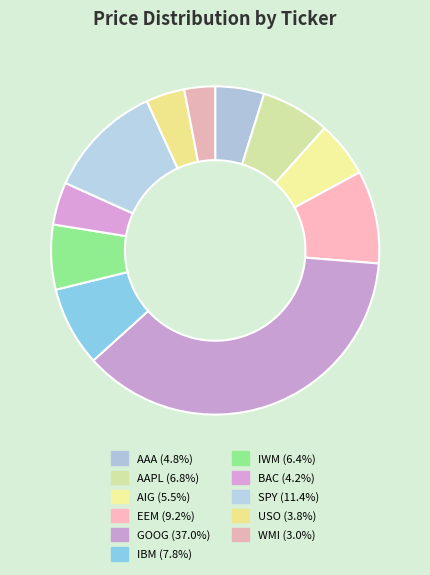

Is AIG the majority of the pie?

No